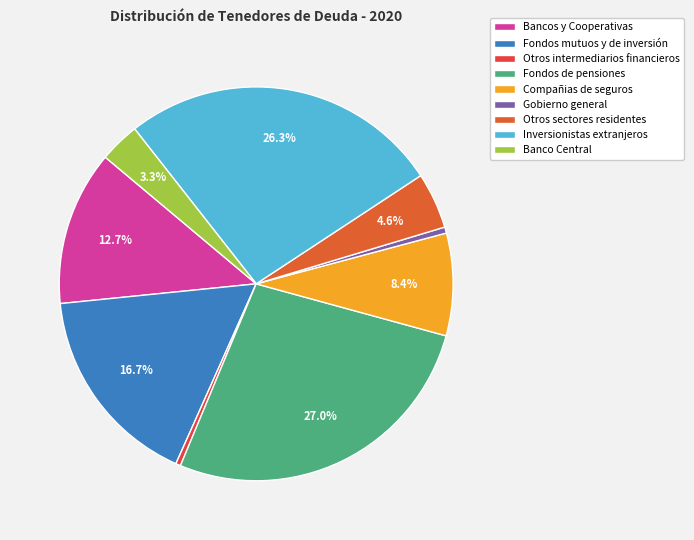

True or false: Otros intermediarios financieros accounts for 0% of the total.

True